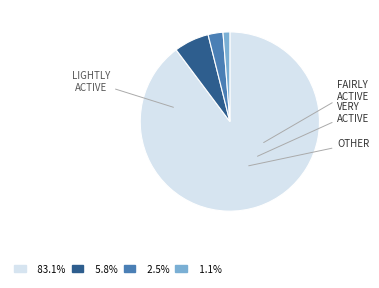

How many segments does this pie chart have?

4